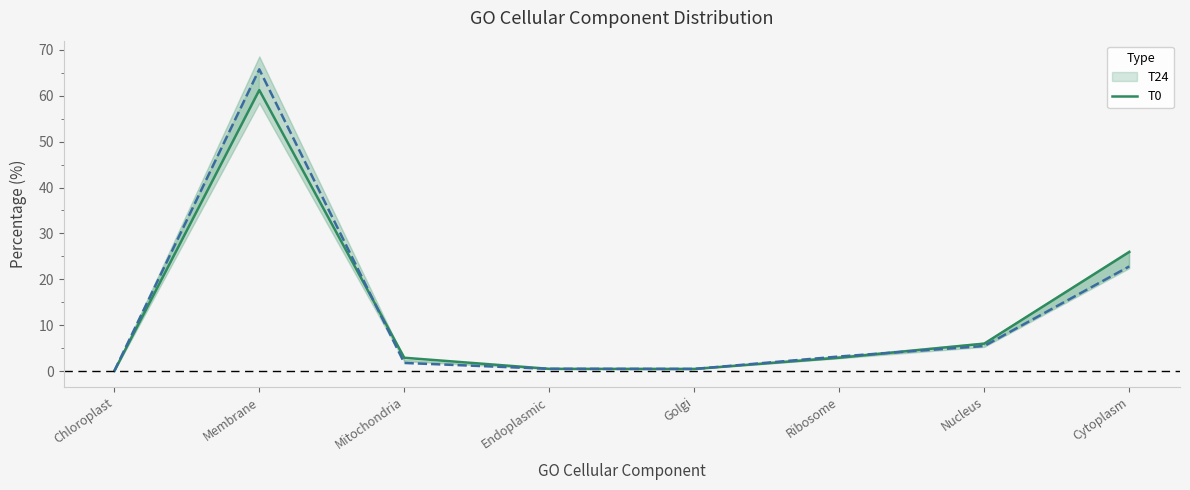

What is the change in value from Membrane to Endoplasmic?

-60.7